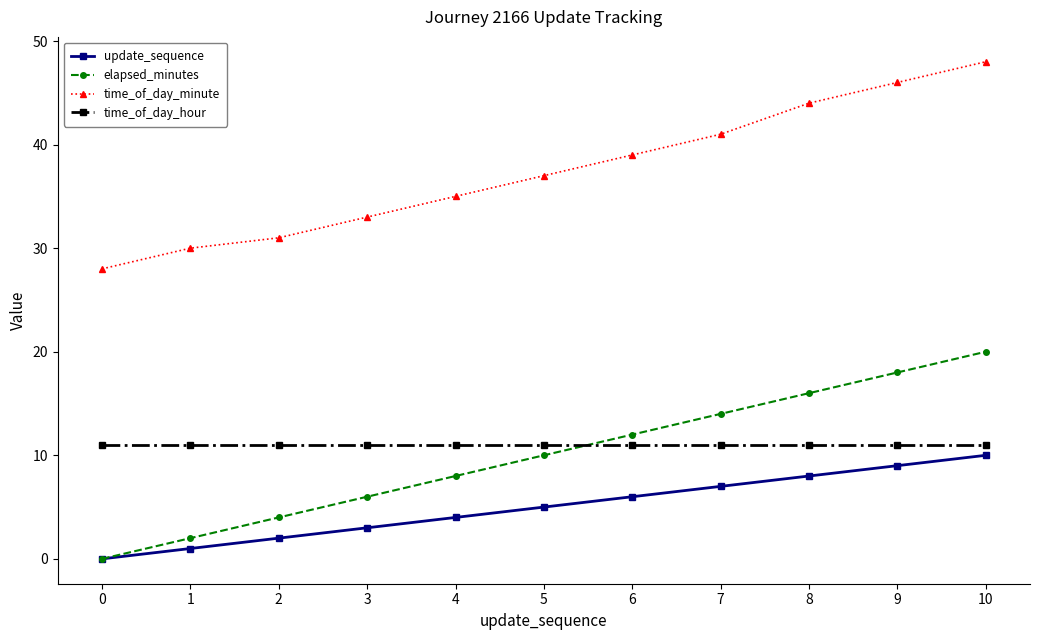

How many lines are shown in the chart?

4